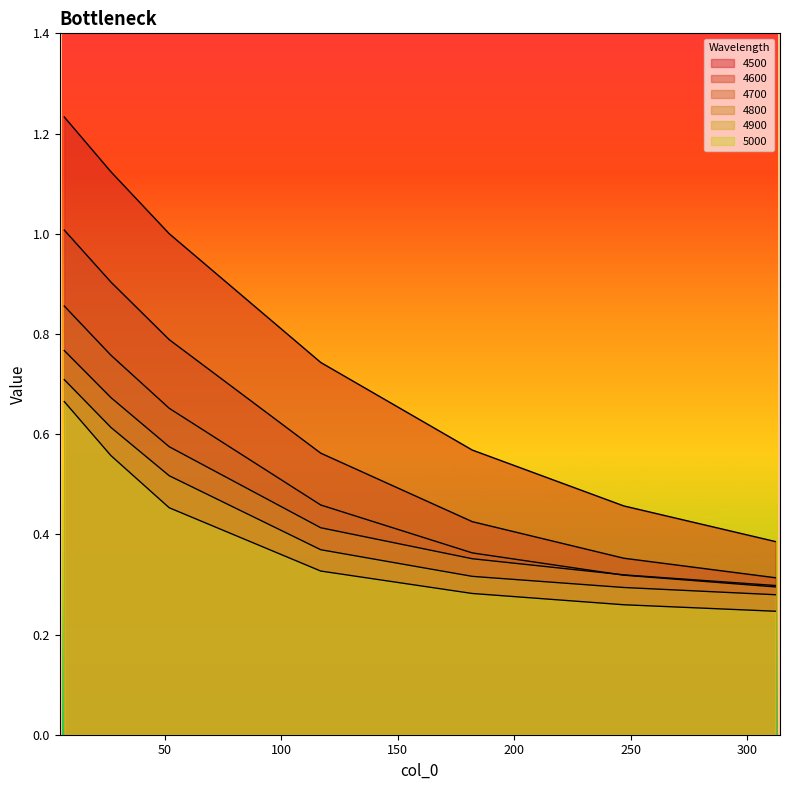

Reading left to right, what are all the values shown in this chart?

4500: 7=1.2	27=1.1	52=1.0	117=0.7	182=0.6	247=0.5	312=0.4
4600: 7=1.0	27=0.9	52=0.8	117=0.6	182=0.4	247=0.4	312=0.3
4700: 7=0.9	27=0.8	52=0.7	117=0.5	182=0.4	247=0.3	312=0.3
4800: 7=0.8	27=0.7	52=0.6	117=0.4	182=0.4	247=0.3	312=0.3
4900: 7=0.7	27=0.6	52=0.5	117=0.4	182=0.3	247=0.3	312=0.3
5000: 7=0.7	27=0.6	52=0.5	117=0.3	182=0.3	247=0.3	312=0.2